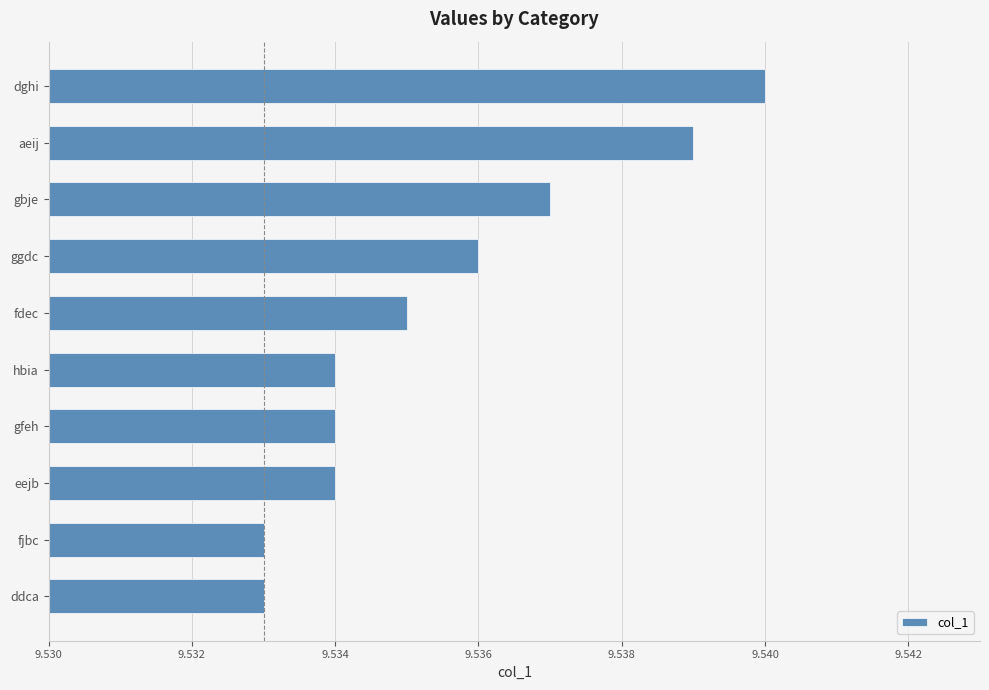

Does the chart contain any negative values?

No